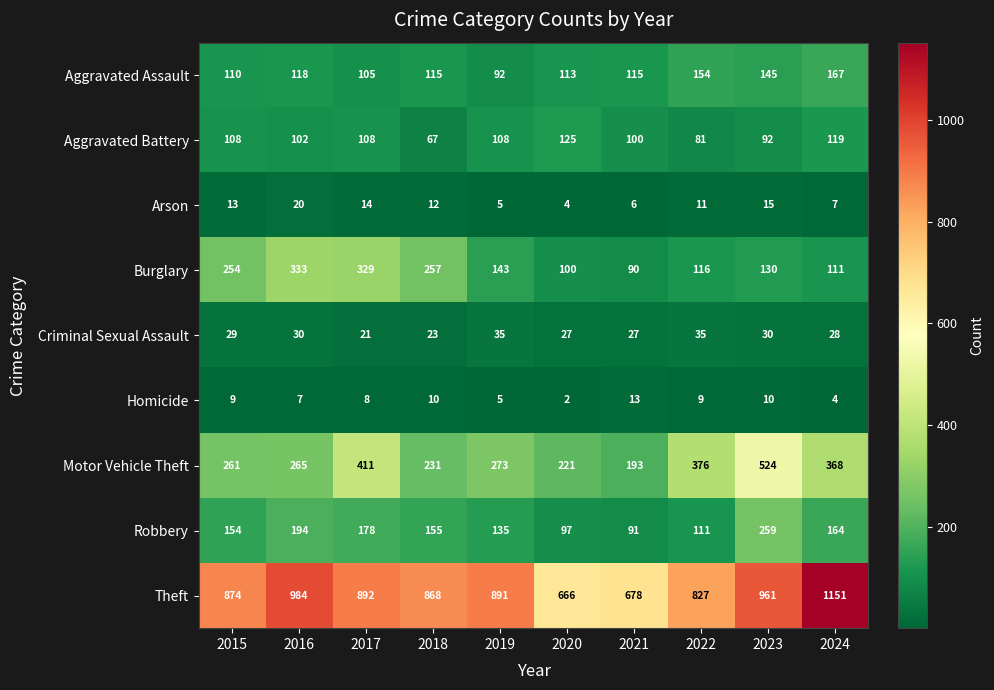

Read the Aggravated Assault value at 2024.

167